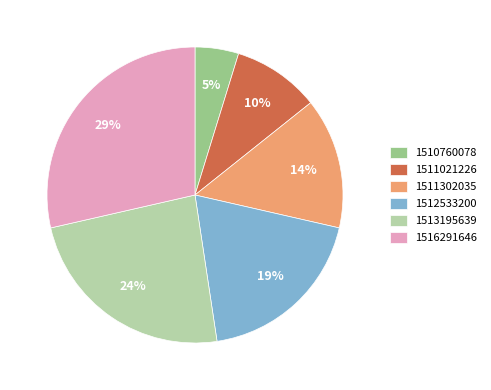

Rank the categories by value from highest to lowest.

1516291646, 1513195639, 1512533200, 1511302035, 1511021226, 1510760078